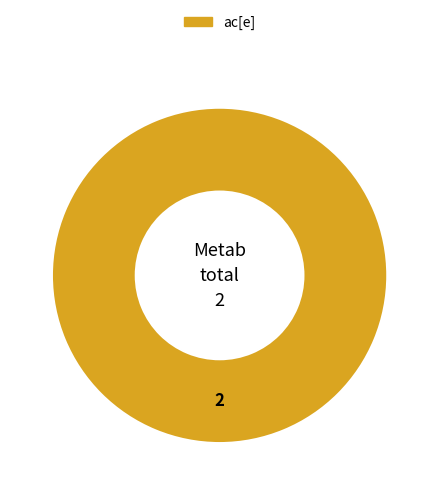

Rank the categories by value from lowest to highest.

ac[e]